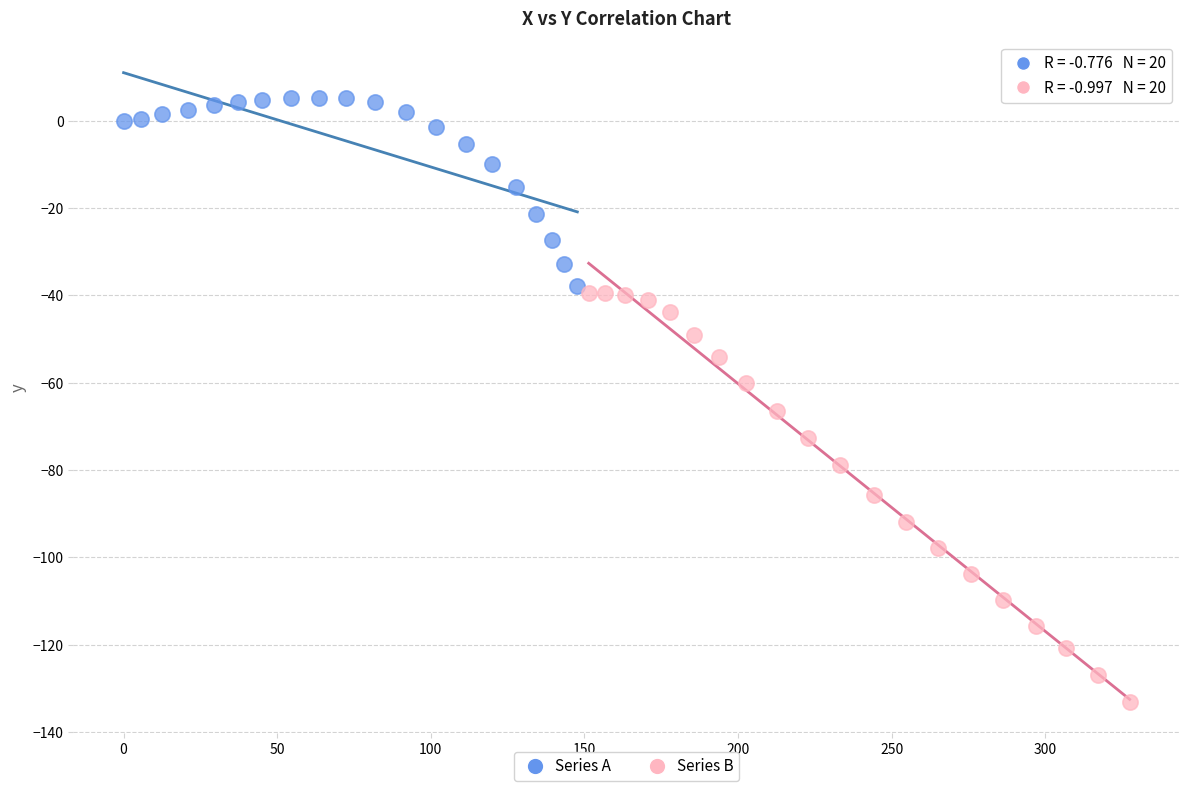

Which series reaches the minimum Y coordinate?

Series B